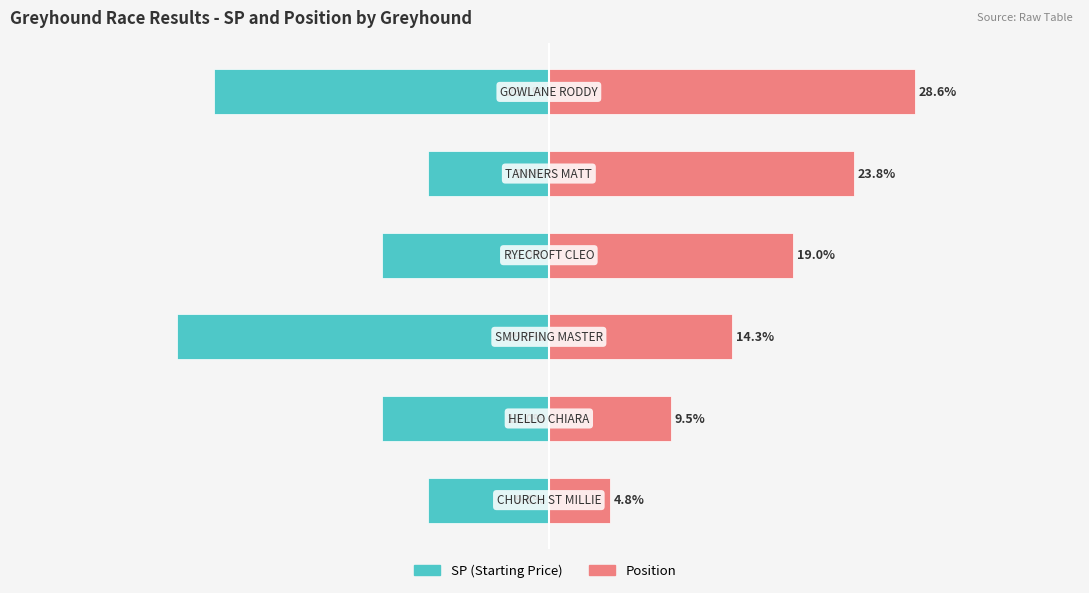

How many values in the SP (Starting Price) series are below -13?

4